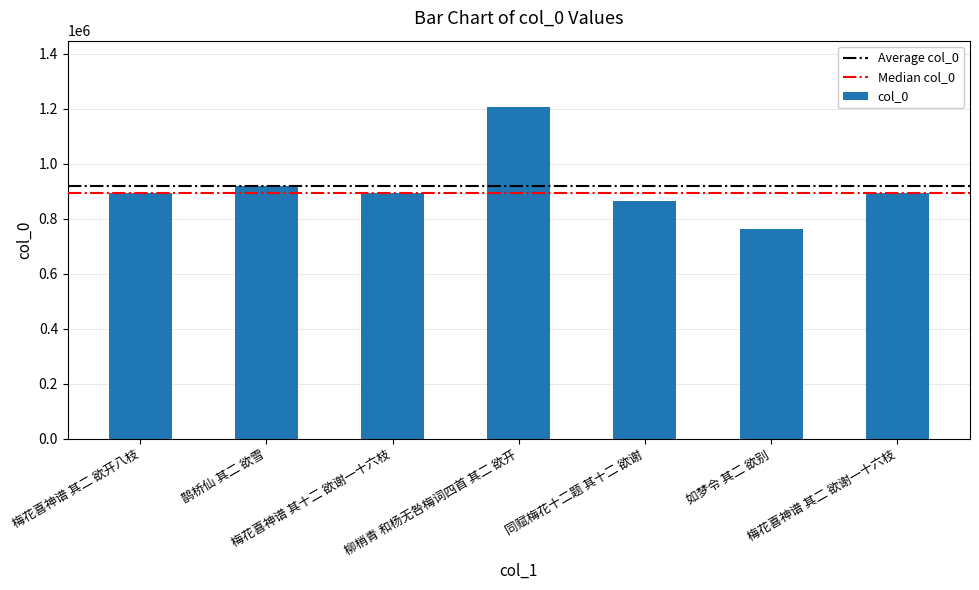

Which category has the lowest value across all series?

如梦令 其二 欲别